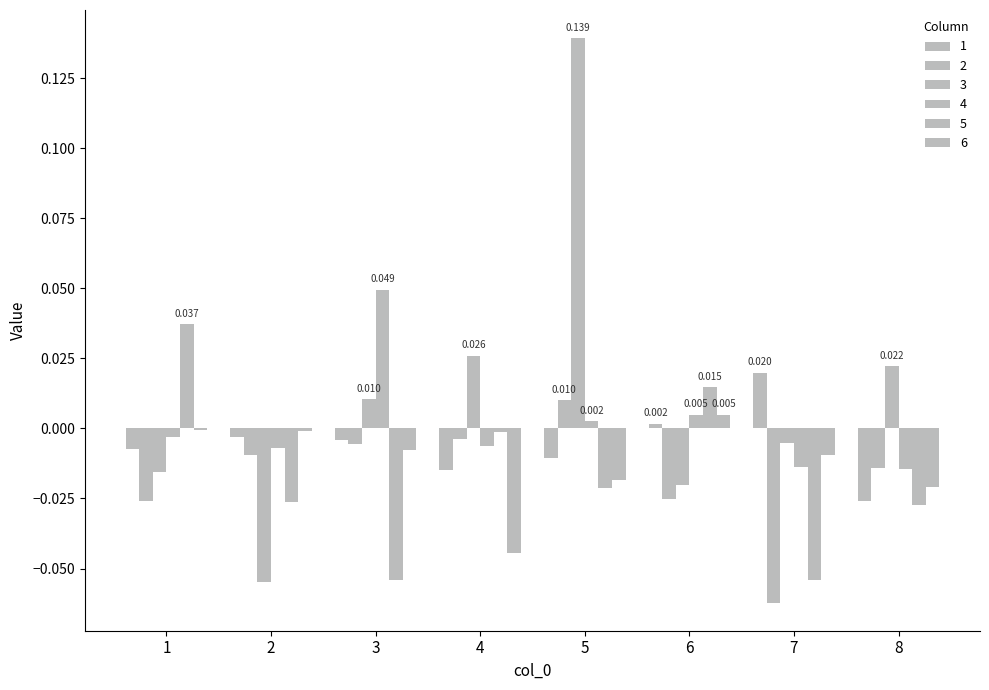

How many distinct data groups are displayed?

6